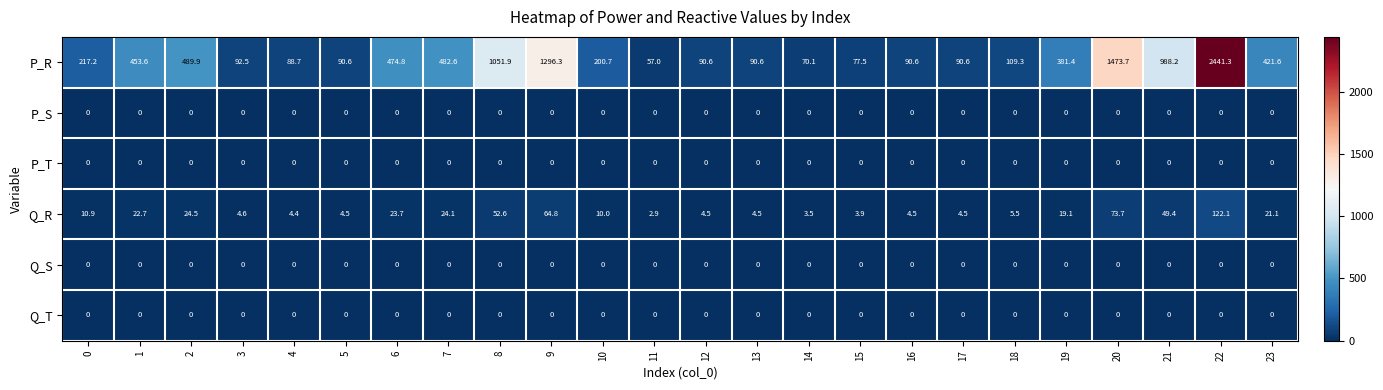

What is the spread (max minus min) of values at 19?

381.4